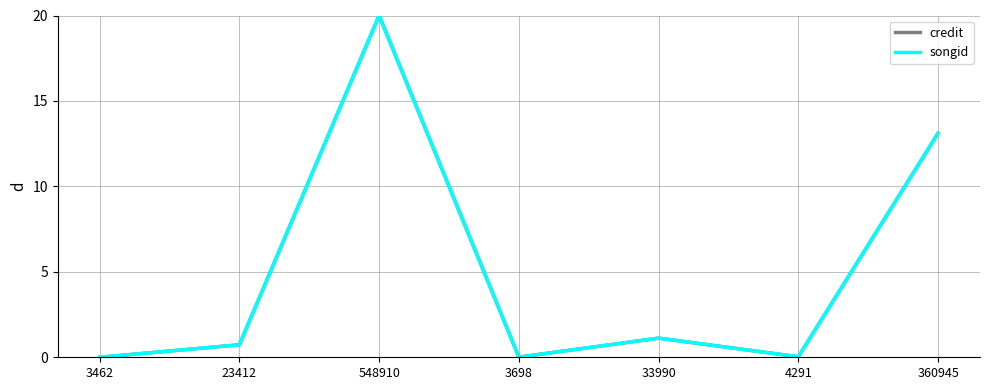

Does the chart have visible grid lines?

Yes